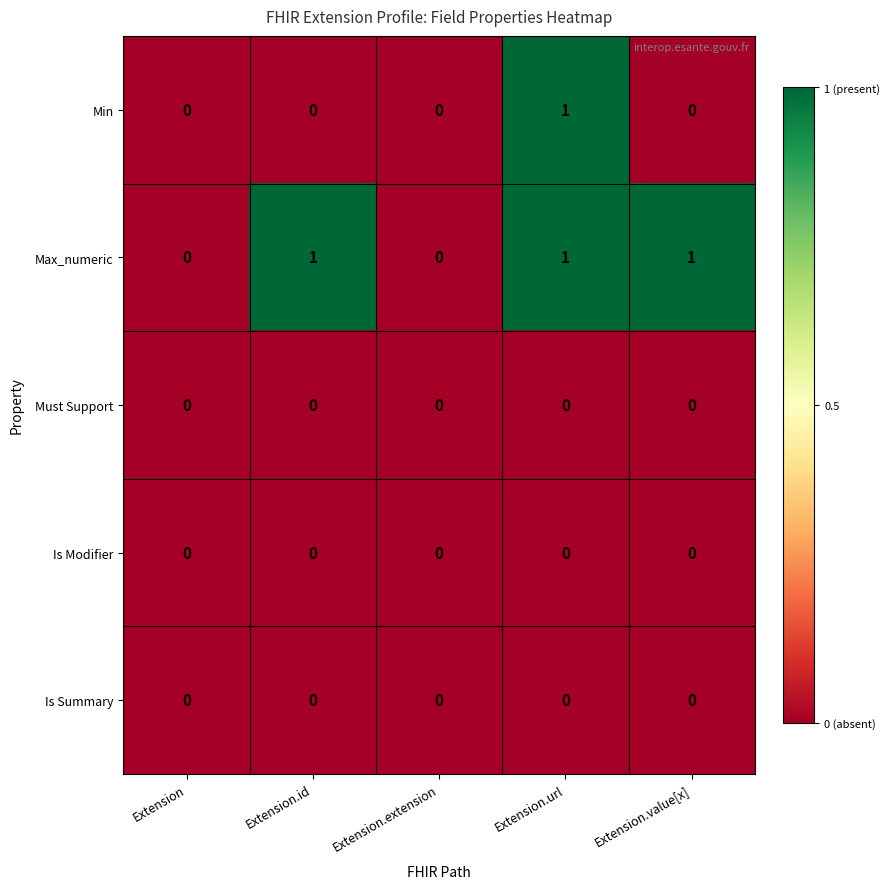

At which category is the sum across all series the highest?

Extension.url